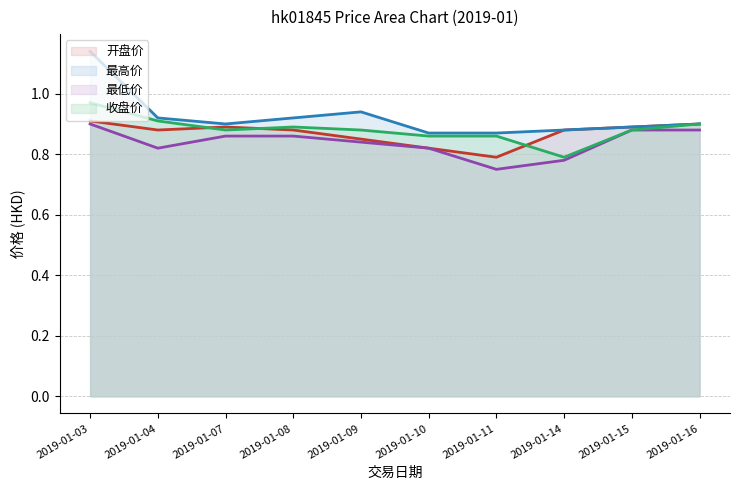

Reading left to right, what are all the values shown in this chart?

开盘价: 2019-01-03=0.9	2019-01-04=0.9	2019-01-07=0.9	2019-01-08=0.9	2019-01-09=0.8	2019-01-10=0.8	2019-01-11=0.8	2019-01-14=0.9	2019-01-15=0.9	2019-01-16=0.9
最高价: 2019-01-03=1.1	2019-01-04=0.9	2019-01-07=0.9	2019-01-08=0.9	2019-01-09=0.9	2019-01-10=0.9	2019-01-11=0.9	2019-01-14=0.9	2019-01-15=0.9	2019-01-16=0.9
最低价: 2019-01-03=0.9	2019-01-04=0.8	2019-01-07=0.9	2019-01-08=0.9	2019-01-09=0.8	2019-01-10=0.8	2019-01-11=0.8	2019-01-14=0.8	2019-01-15=0.9	2019-01-16=0.9
收盘价: 2019-01-03=1.0	2019-01-04=0.9	2019-01-07=0.9	2019-01-08=0.9	2019-01-09=0.9	2019-01-10=0.9	2019-01-11=0.9	2019-01-14=0.8	2019-01-15=0.9	2019-01-16=0.9